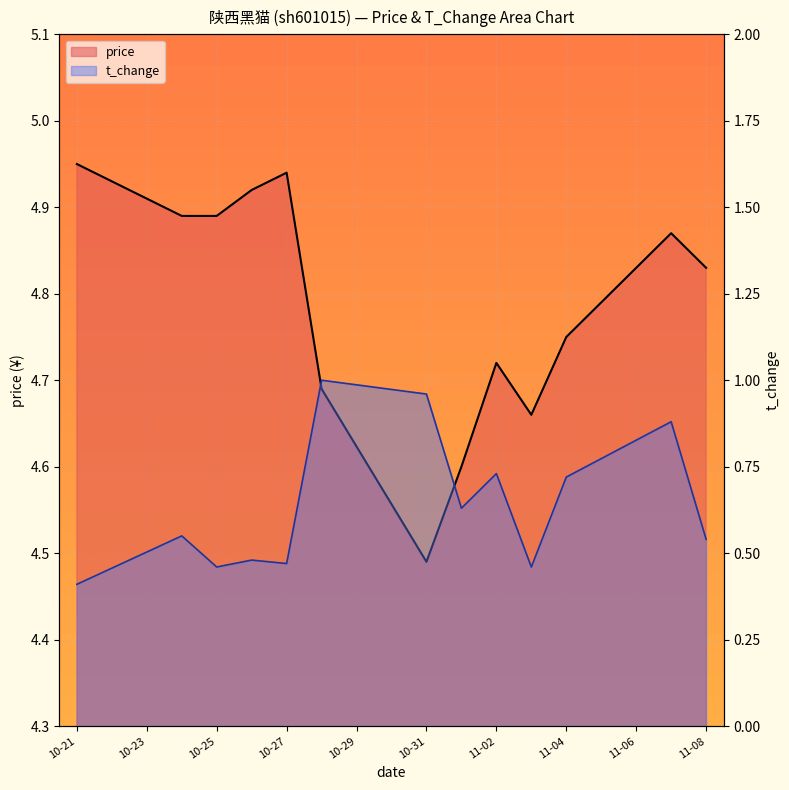

What is the highest value of the t_change series?

1.0